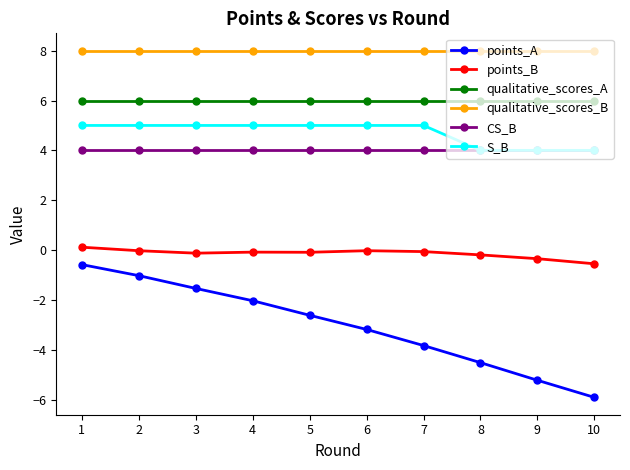

What is the difference between the maximum and minimum values in the points_B series?

0.7